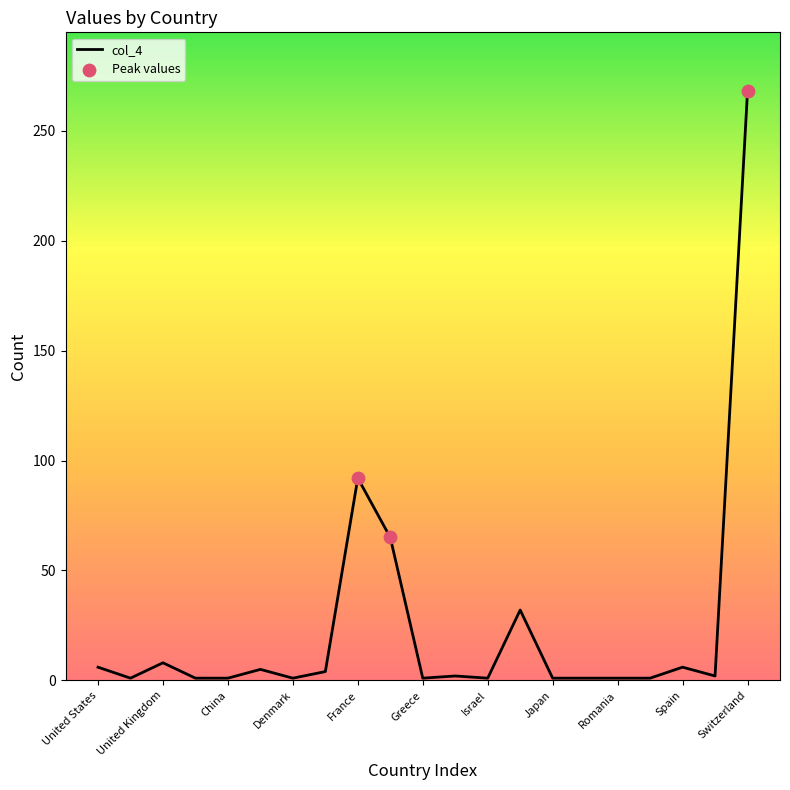

What is the difference between the maximum and minimum values?

267